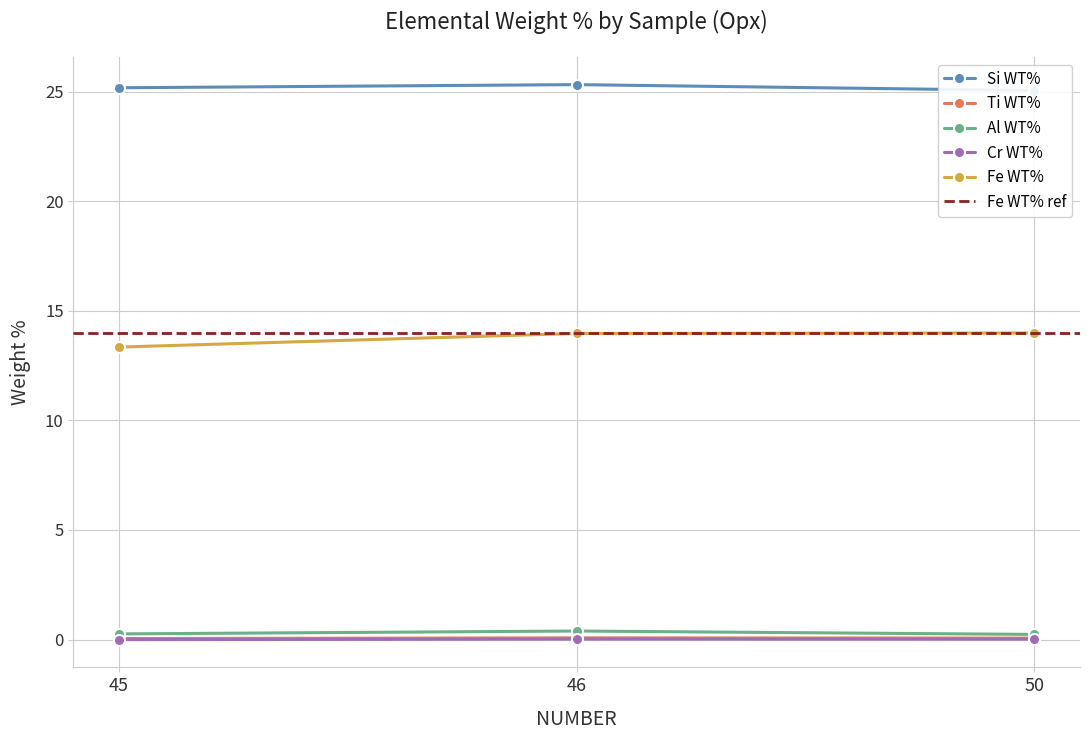

Reading right to left, extract all data points from this chart.

Si WT%: 25.1	25.3	25.2
Ti WT%: 0.1	0.1	0.0
Al WT%: 0.2	0.4	0.3
Cr WT%: 0.0	0.0	-0.0
Fe WT%: 14.0	14.0	13.3